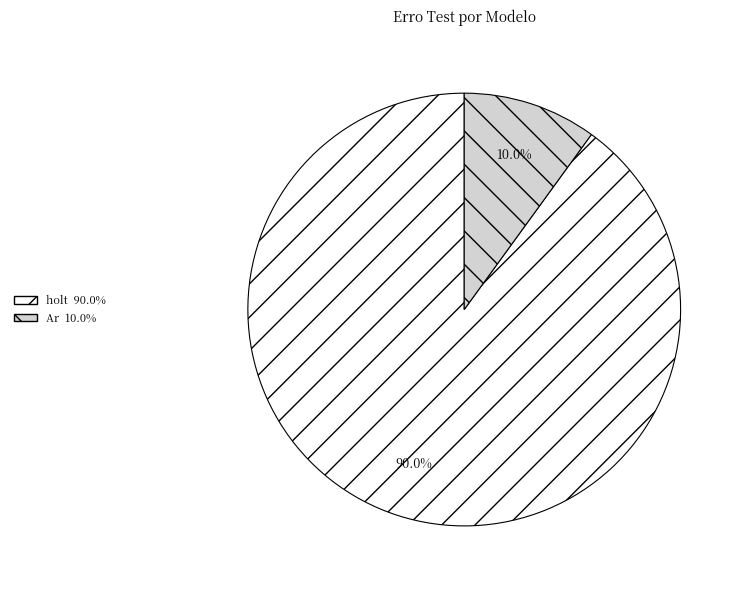

Is there a majority slice in this chart?

Yes